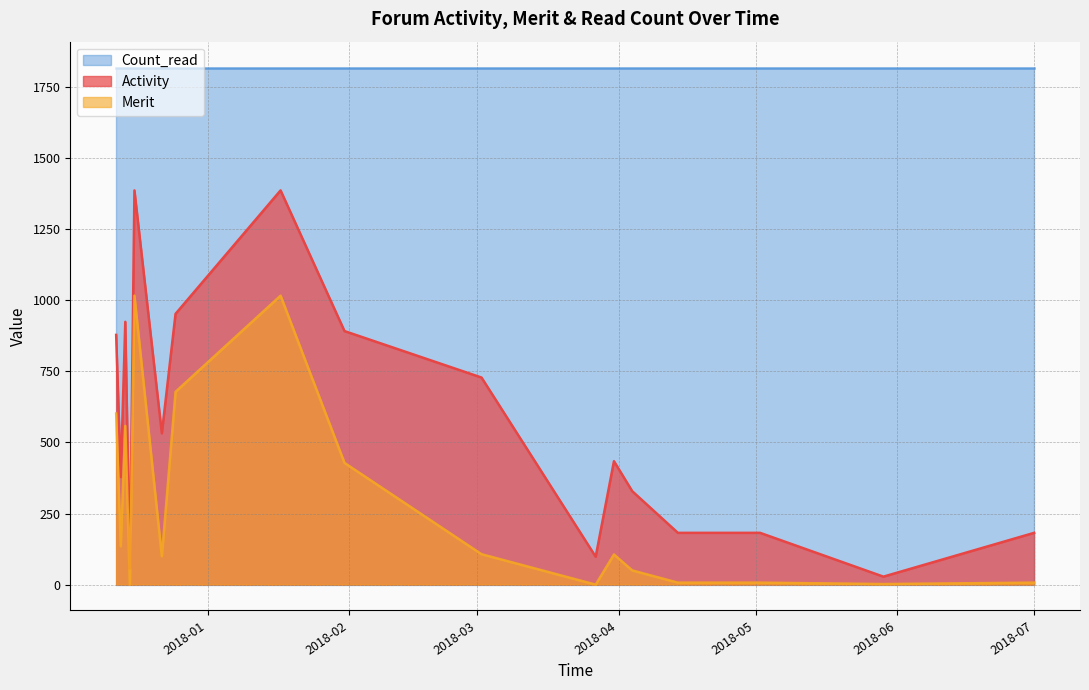

What is the spread (max minus min) of values at 35?

802